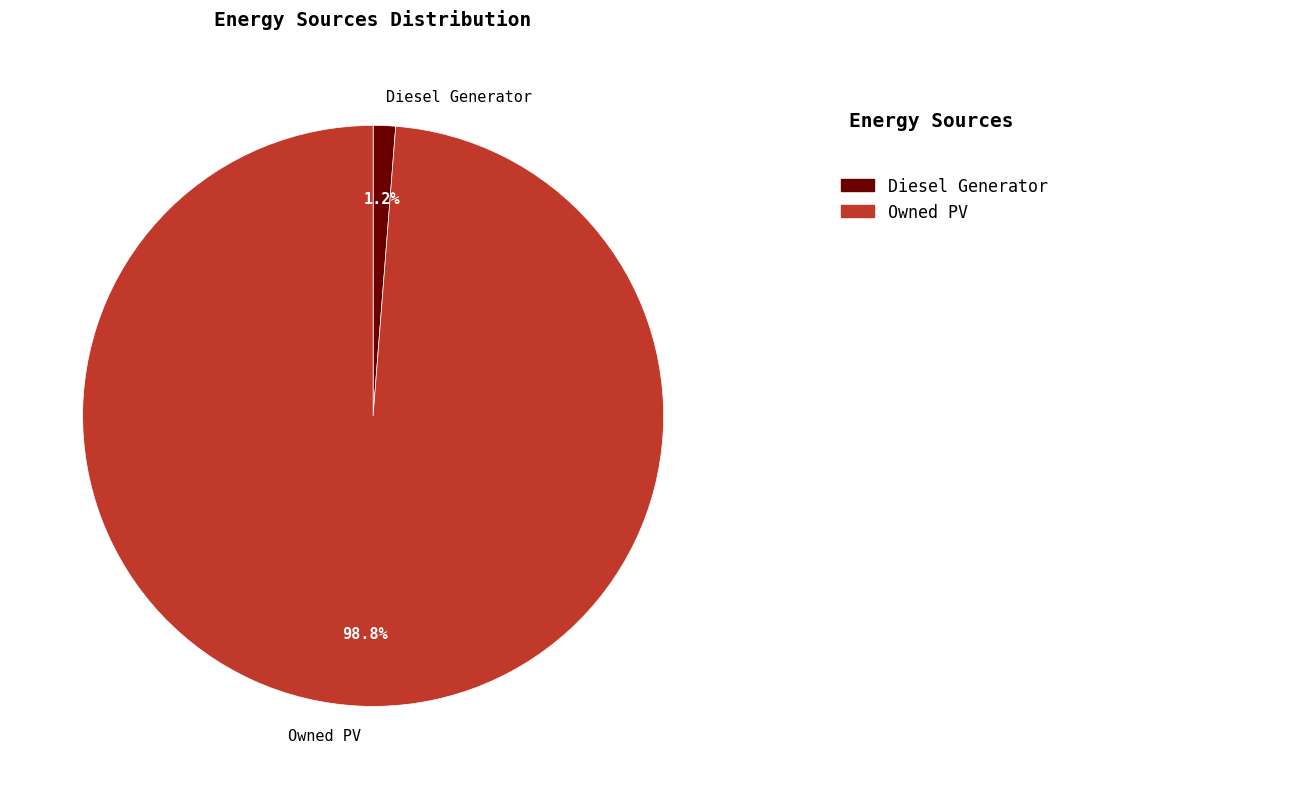

To the nearest percent, what is the difference between the Owned PV and Diesel Generator slice percentages?

98%